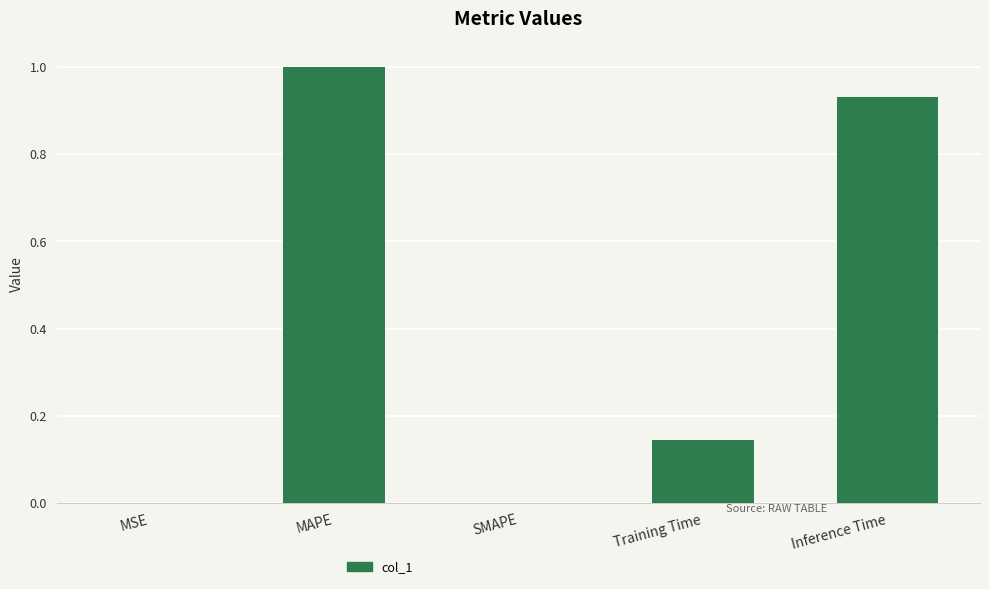

The chart shows a value of 0.6 at Inference Time. True or false?

False